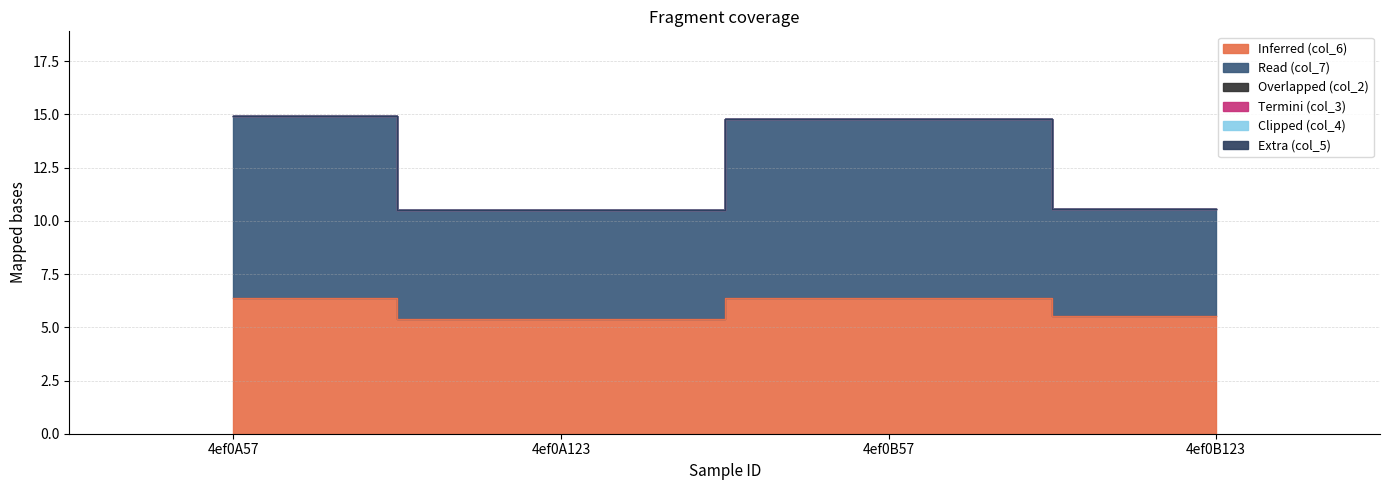

Reading left to right, list all the values displayed in this chart.

col_6: 6.4	5.4	6.4	5.5
col_7: 8.5	5.1	8.4	5.0
col_2: 0.0	0.0	0.0	0.0
col_3: 0.0	0.0	0.0	0.0
col_4: 0.0	0.0	0.0	0.0
col_5: 0.0	0.0	0.0	0.0